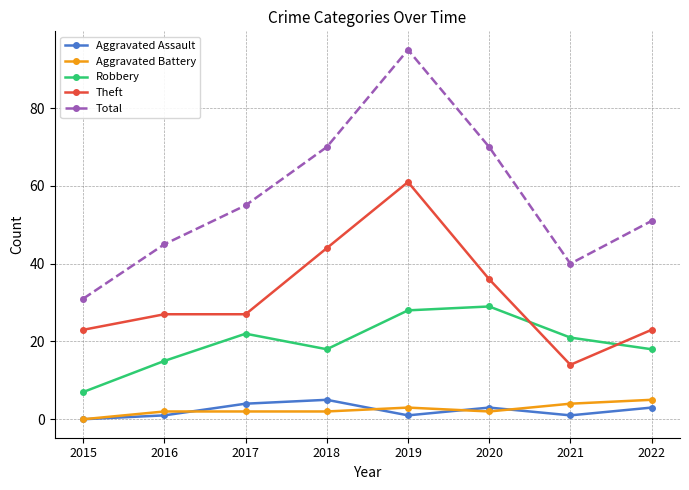

How many data points in Total are less than 55?

4